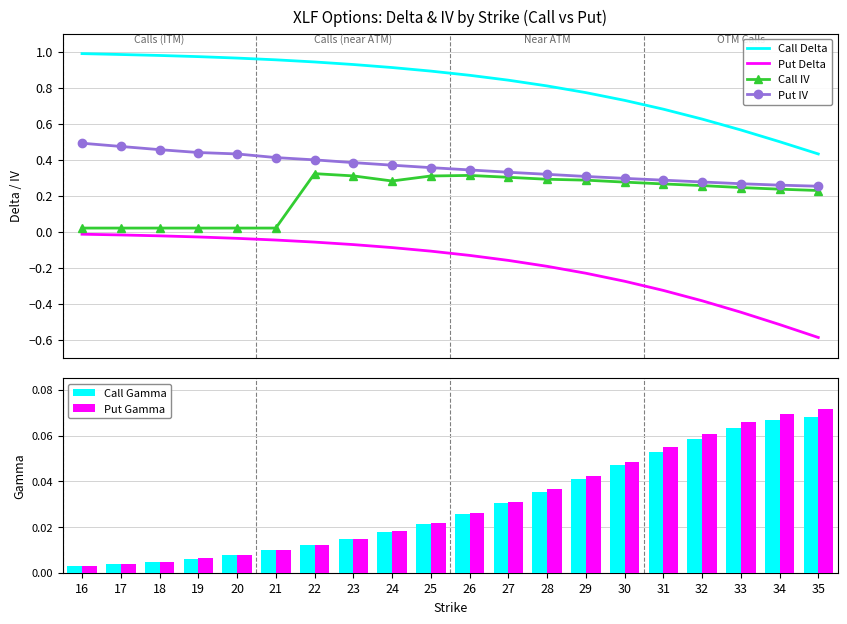

Which category has the lowest value in the Put IV series?

35